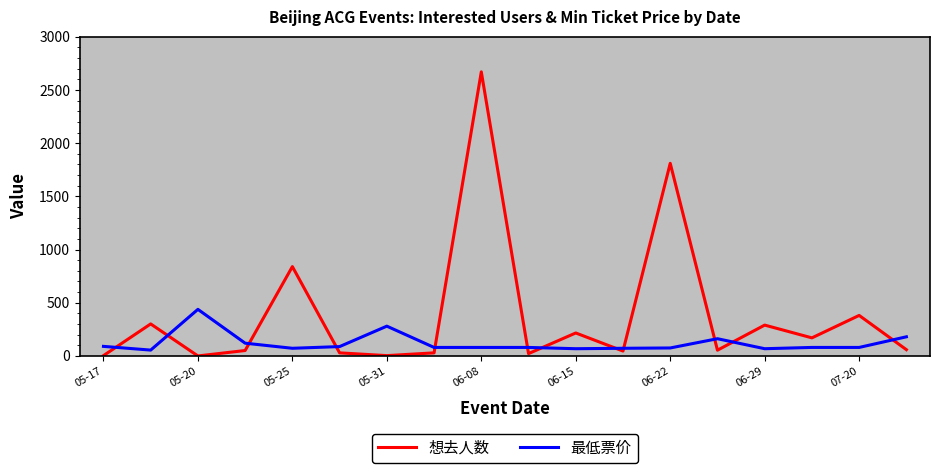

Which series has the largest total across all categories?

想去人数